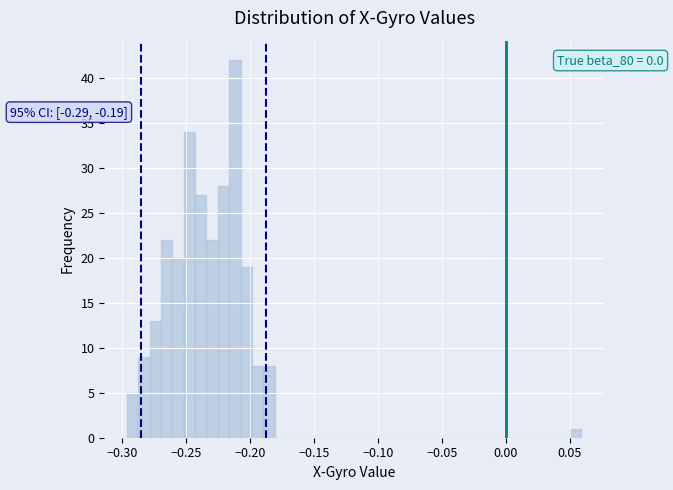

Around what value on the x-axis is the tallest bar? Give the approximate position of its centre, as read against the axis.

-0.210